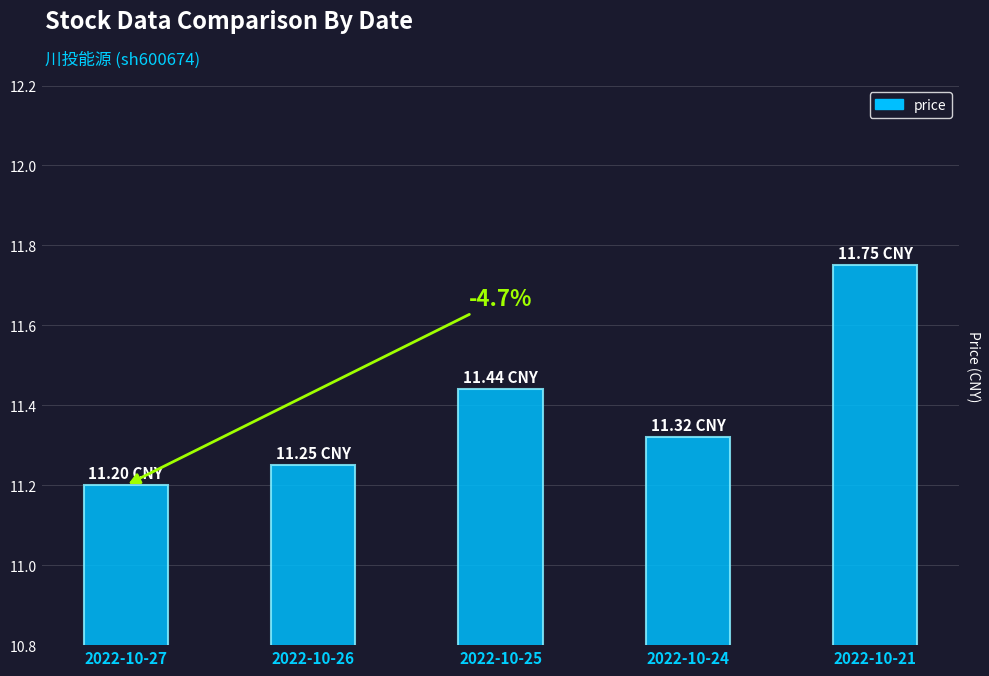

What is the change in value from 2022-10-27 to 2022-10-24?

+0.1